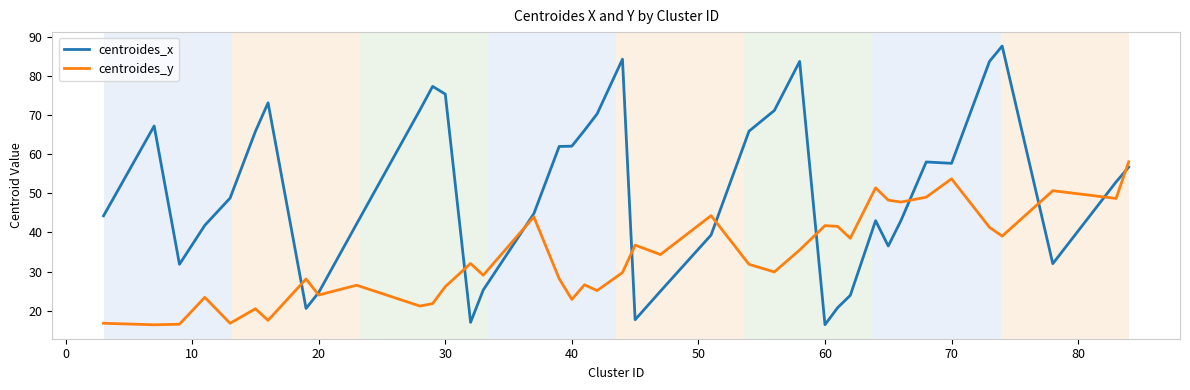

Which series has the largest range (max minus min)?

centroides_x